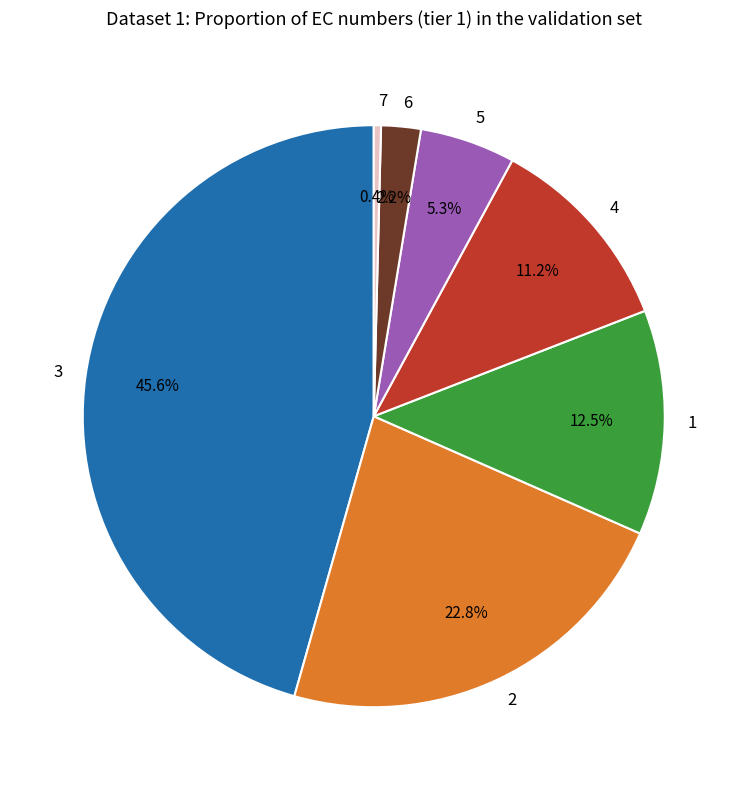

Count the number of slices in the pie.

7